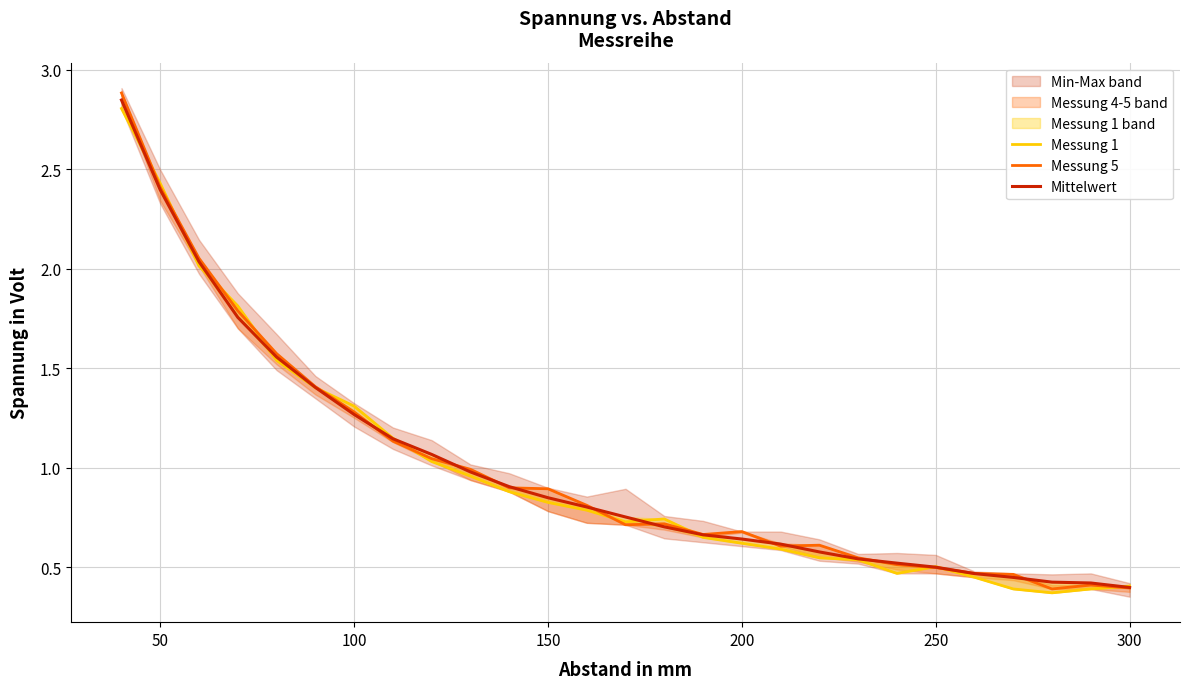

What is the average value of the Mittelwert series?

1.0